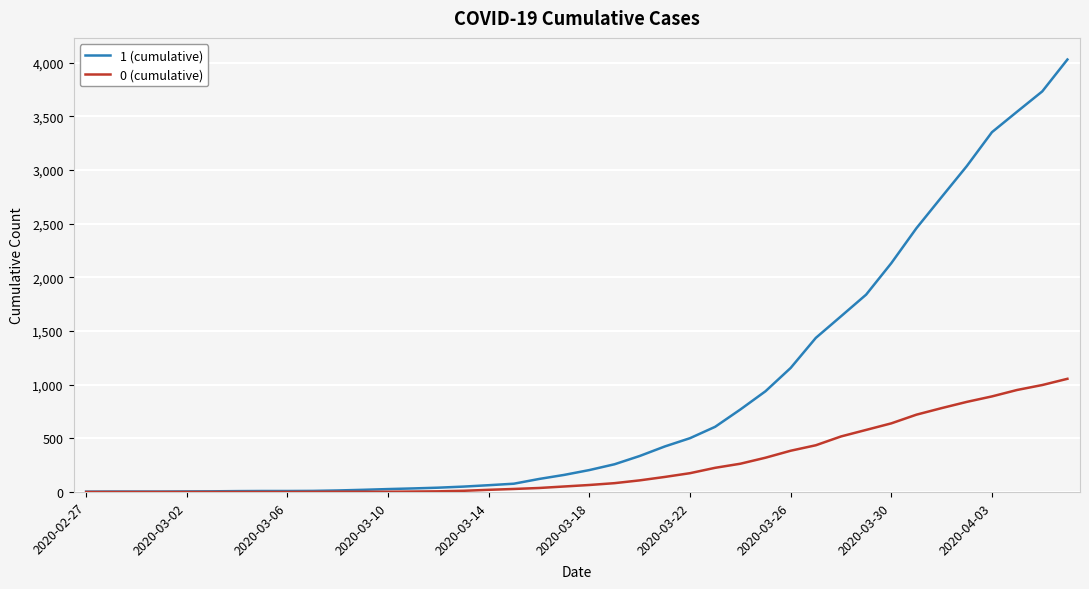

Which series has the largest range (max minus min)?

1 (cumulative)